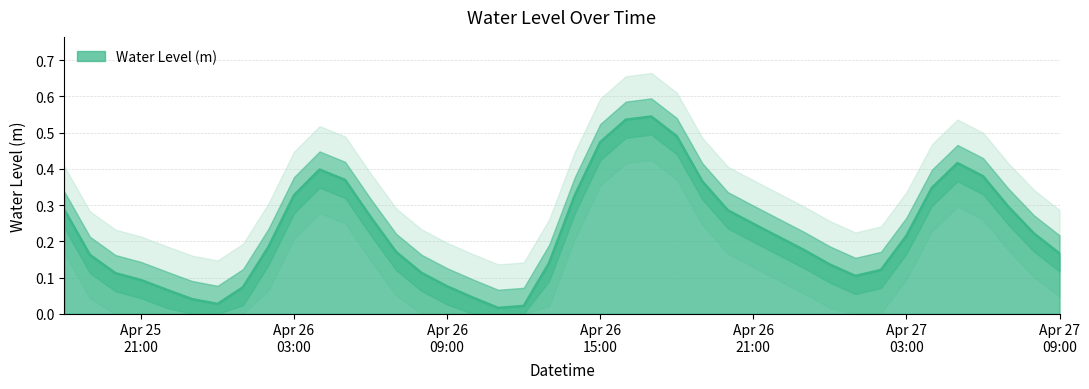

Rank the categories by value from highest to lowest.

2023-04-26 17:00:00, 2023-04-26 16:00:00, 2023-04-26 18:00:00, 2023-04-26 15:00:00, 2023-04-27 05:00:00, 2023-04-26 04:00:00, 2023-04-27 06:00:00, 2023-04-26 05:00:00, 2023-04-26 19:00:00, 2023-04-27 04:00:00, 2023-04-26 03:00:00, 2023-04-26 14:00:00, 2023-04-27 07:00:00, 2023-04-25 18:00:00, 2023-04-26 20:00:00, 2023-04-26 06:00:00, 2023-04-26 21:00:00, 2023-04-27 08:00:00, 2023-04-27 03:00:00, 2023-04-26 22:00:00, 2023-04-26 02:00:00, 2023-04-26 23:00:00, 2023-04-26 07:00:00, 2023-04-27 09:00:00, 2023-04-25 19:00:00, 2023-04-26 13:00:00, 2023-04-27 00:00:00, 2023-04-27 02:00:00, 2023-04-26 08:00:00, 2023-04-25 20:00:00, 2023-04-27 01:00:00, 2023-04-25 21:00:00, 2023-04-26 09:00:00, 2023-04-26 01:00:00, 2023-04-25 22:00:00, 2023-04-26 10:00:00, 2023-04-25 23:00:00, 2023-04-26 00:00:00, 2023-04-26 12:00:00, 2023-04-26 11:00:00